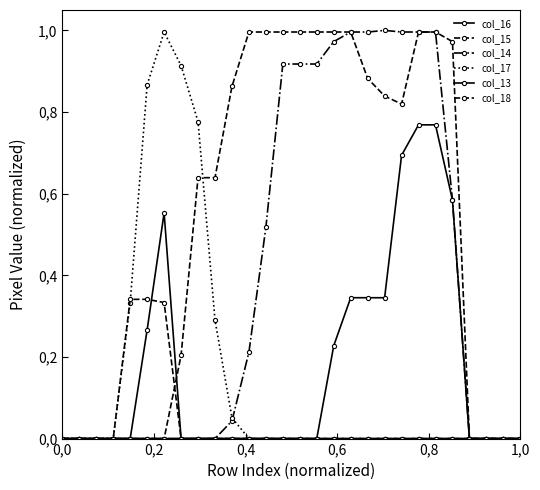

Is this an area chart (filled region under the line)?

No